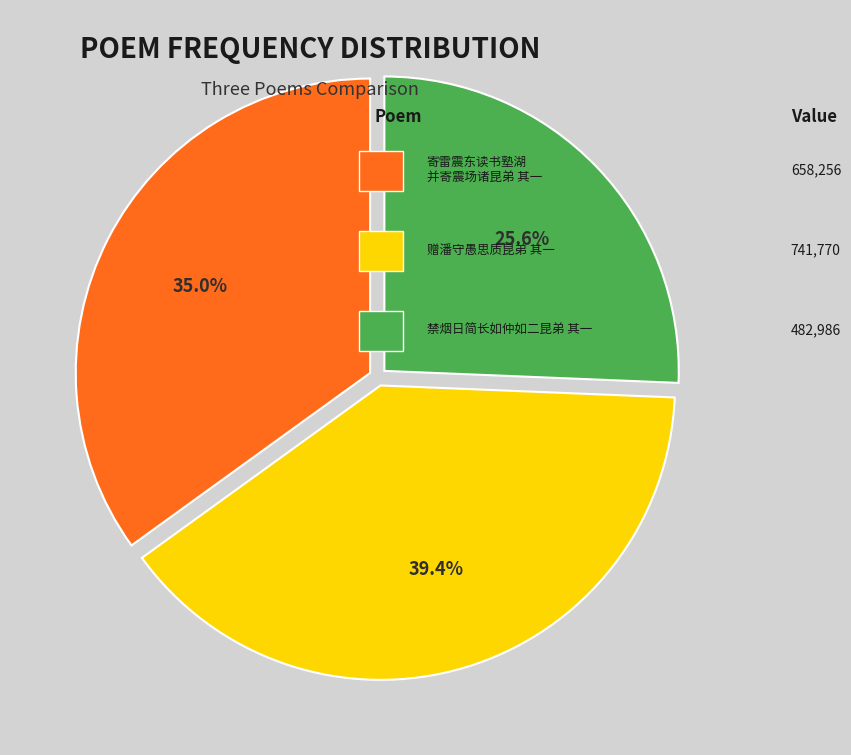

How many segments does this pie chart have?

3